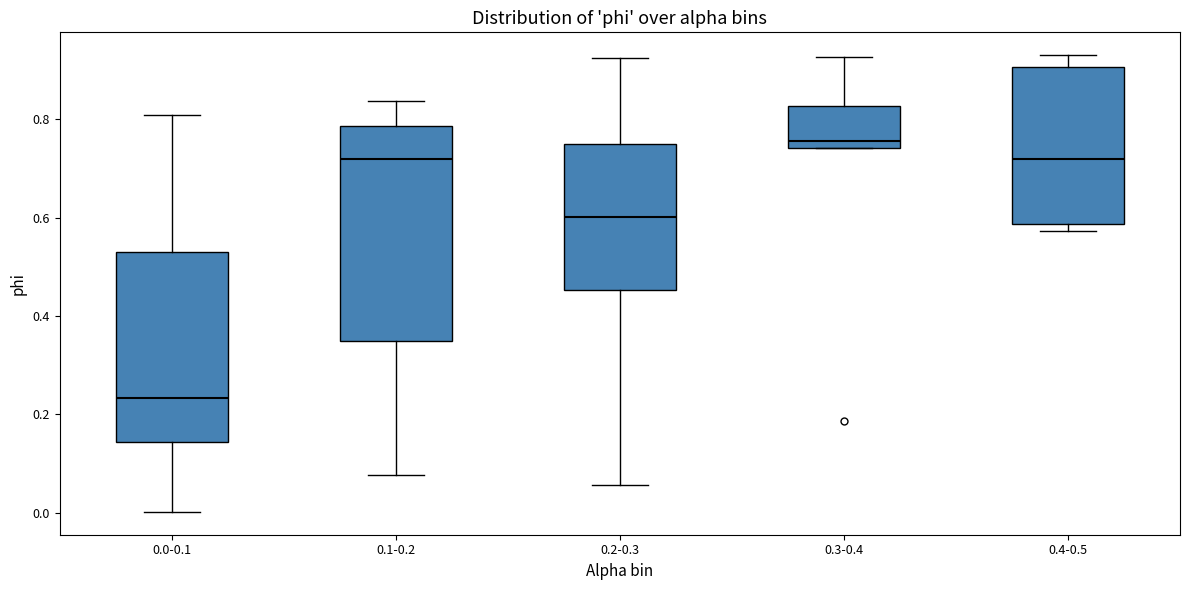

Reading left to right, read every box against the y-axis: the position of its median line, the range the box covers, and the ends of its whiskers. The values are not printed on the chart, so give them approximately, as read against the axis.

0.0-0.1: median 0.24, box 0.14 to 0.52, whiskers 0.00 to 0.80
0.1-0.2: median 0.72, box 0.34 to 0.78, whiskers 0.08 to 0.84
0.2-0.3: median 0.60, box 0.46 to 0.74, whiskers 0.06 to 0.92
0.3-0.4: median 0.76, box 0.74 to 0.82, whiskers 0.74 to 0.92
0.4-0.5: median 0.72, box 0.58 to 0.90, whiskers 0.58 (just below the box's lower edge) to 0.94